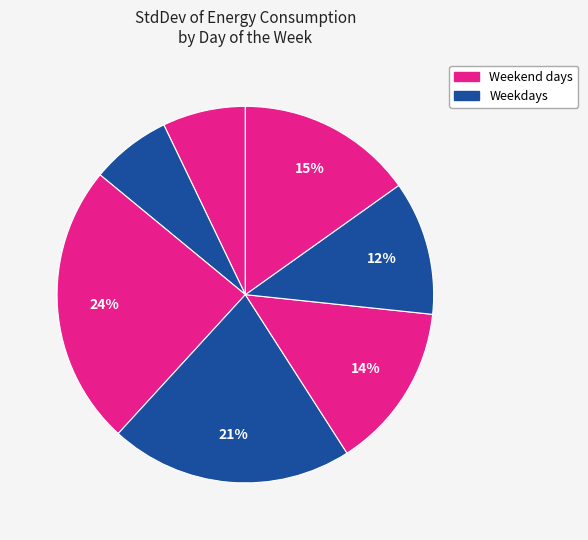

Does any single category account for the majority?

No